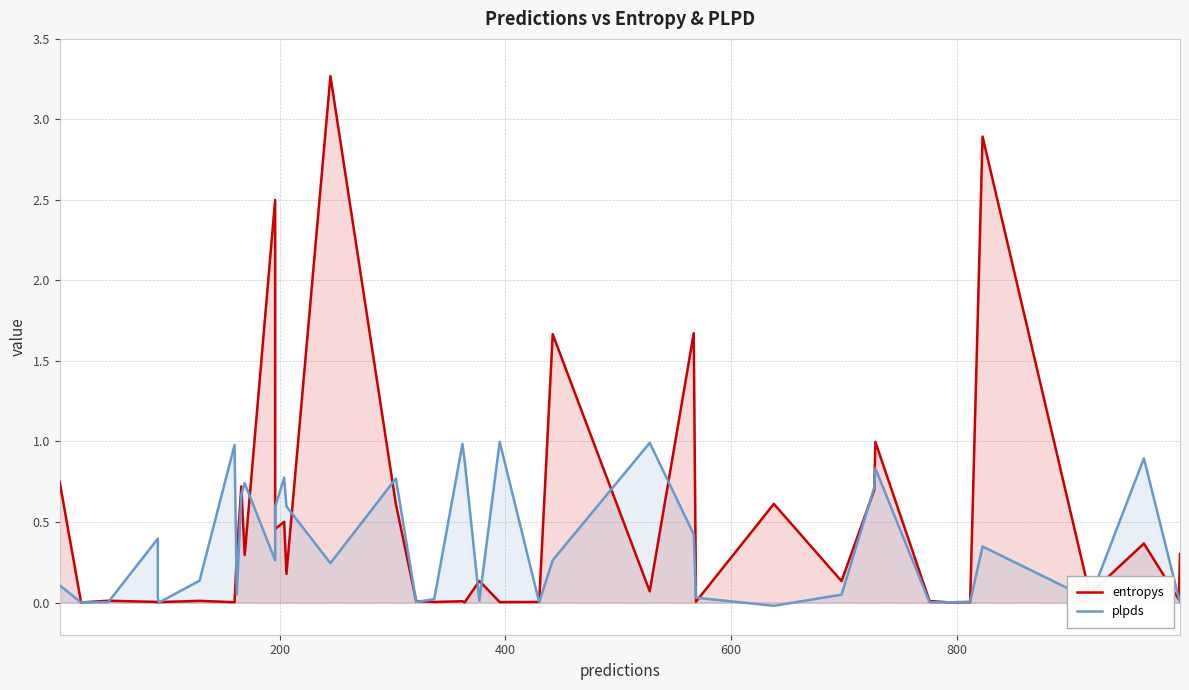

Reading left to right, transcribe all the data shown in this chart.

entropys: 0.7	0.0	0.0	0.0	0.0	0.0	0.0	0.0	0.3	0.7	0.3	2.5	0.5	0.5	0.2	3.3	0.6	0.0	0.0	0.0	0.0	0.1	0.0	0.0	1.7	0.1	1.7	0.0	0.6	0.1	0.7	1.0	0.0	0.0	0.0	2.9	0.1	0.4	0.0	0.3
plpds: 0.1	0.0	0.0	0.4	0.0	0.0	0.1	1.0	0.0	0.7	0.7	0.3	0.6	0.8	0.6	0.2	0.8	0.0	0.0	1.0	0.9	0.0	1.0	0.0	0.3	1.0	0.4	0.0	-0.0	0.0	0.7	0.8	0.0	0.0	0.0	0.3	0.0	0.9	0.0	0.0